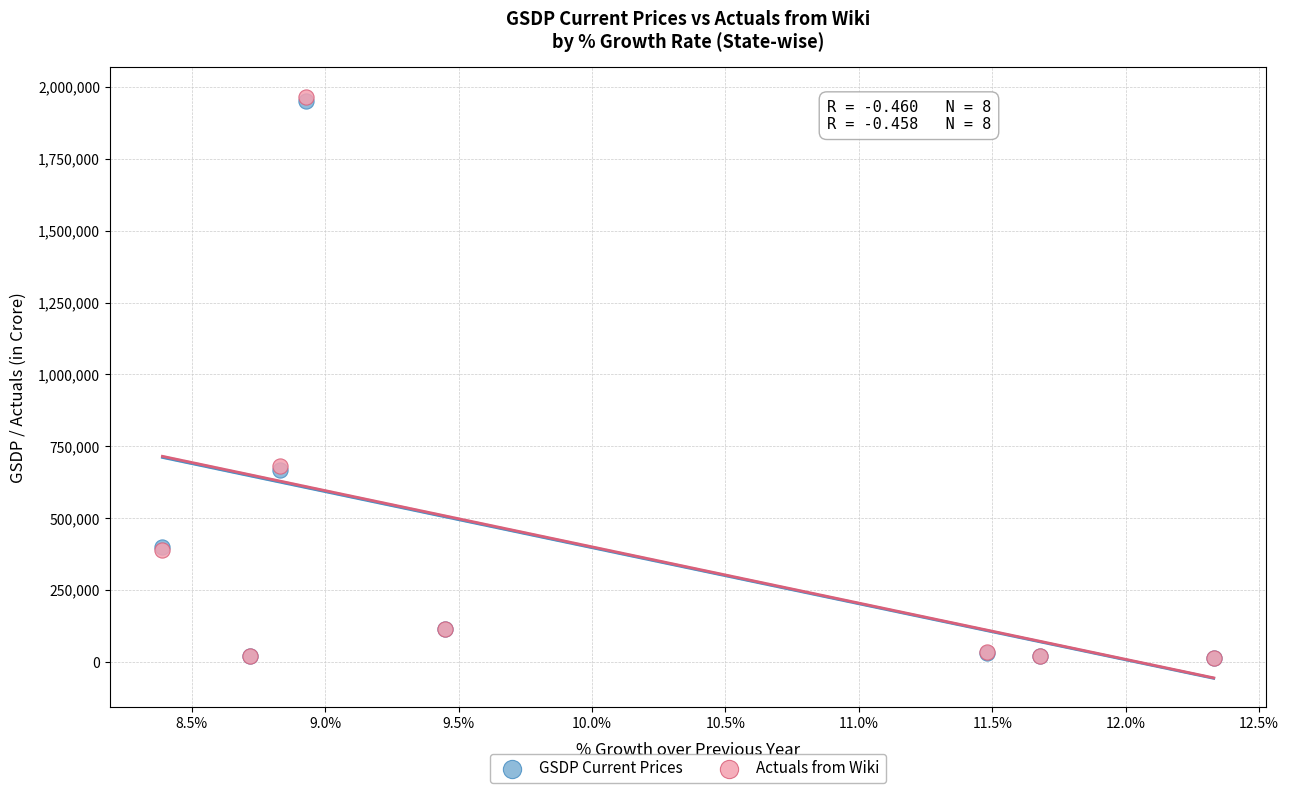

What are all the series names shown in the legend?

GSDP Current Prices, Actuals from Wiki